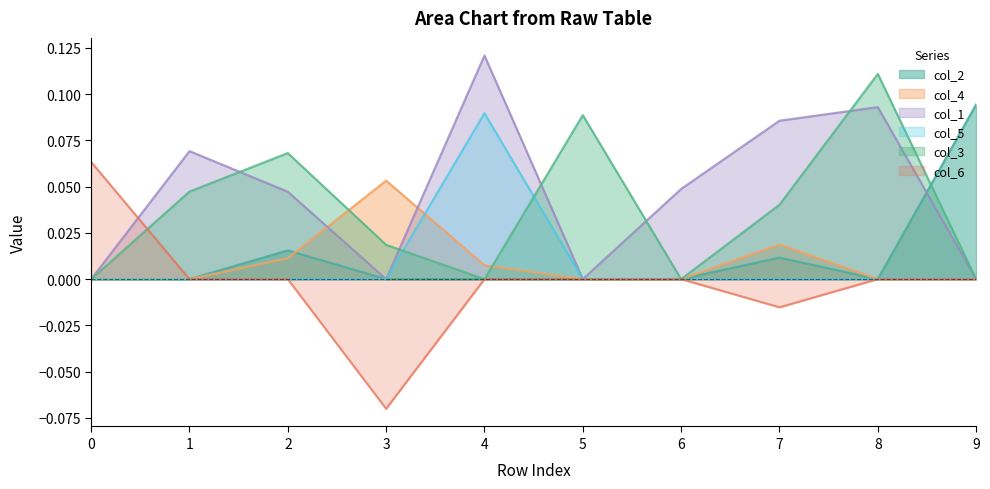

What is the value of the col_6 point at the 1st from the left?

0.1